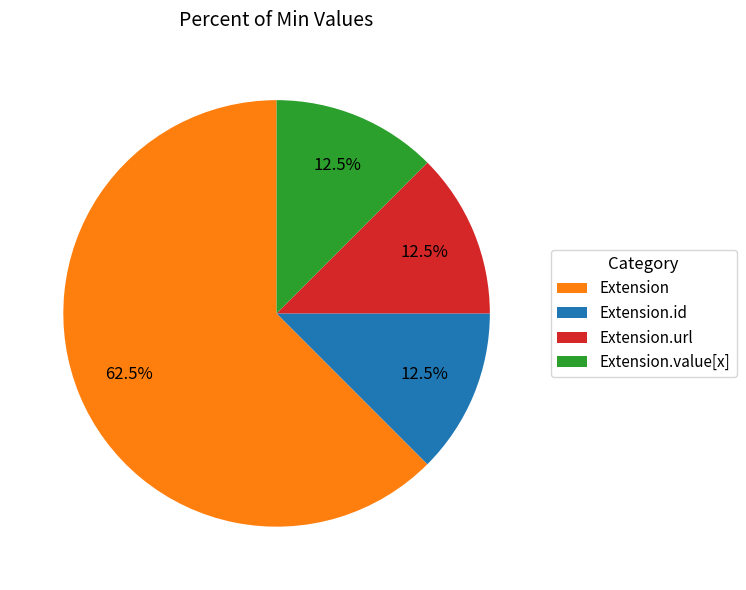

Which has a higher value, Extension.id or Extension?

Extension